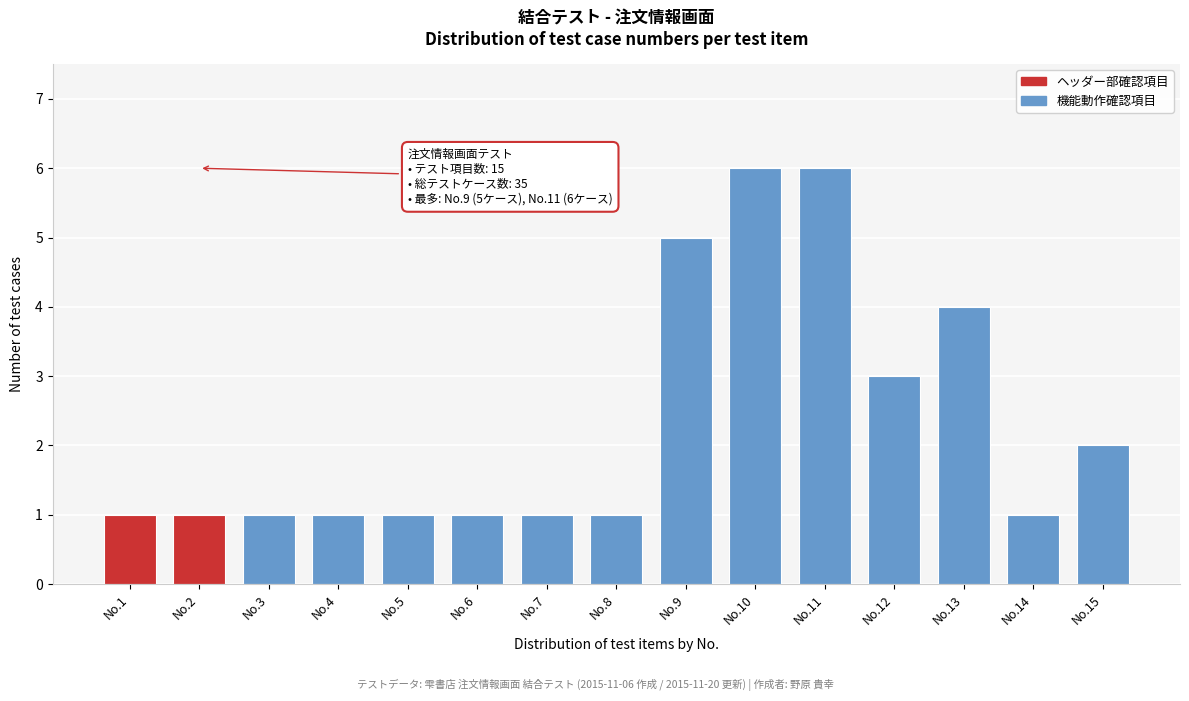

Reading left to right, extract all data points from this chart.

1	1	1	1	1	1	1	1	5	6	6	3	4	1	2